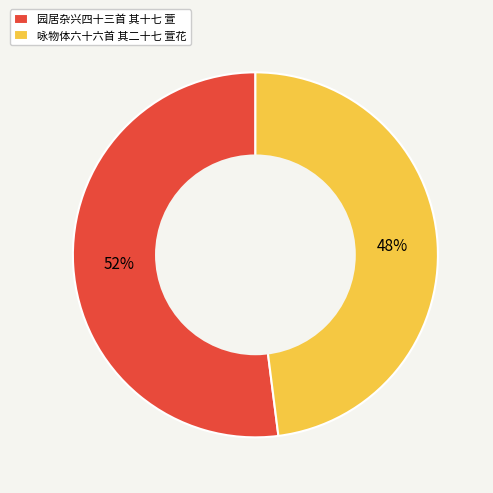

Rank the categories by value from highest to lowest.

园居杂兴四十三首 其十七 萱, 咏物体六十六首 其二十七 萱花